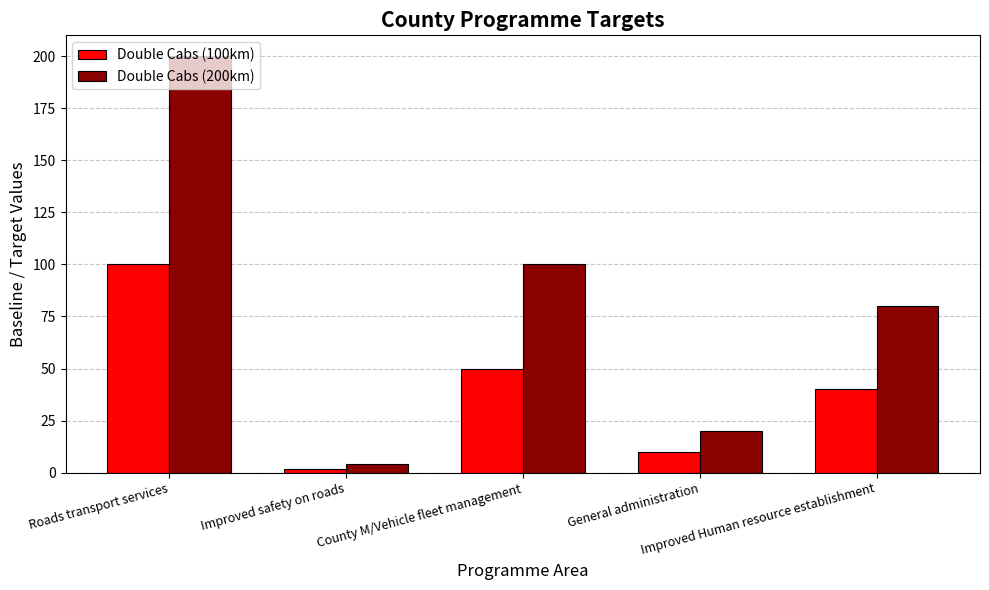

What is the average value of the Double Cabs (100km) series?

40